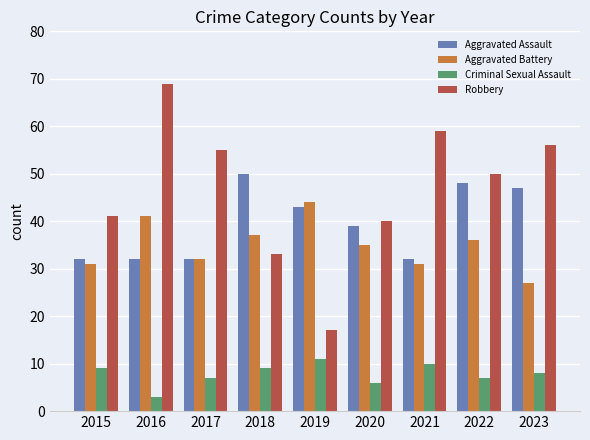

How many bars are there in total?

36